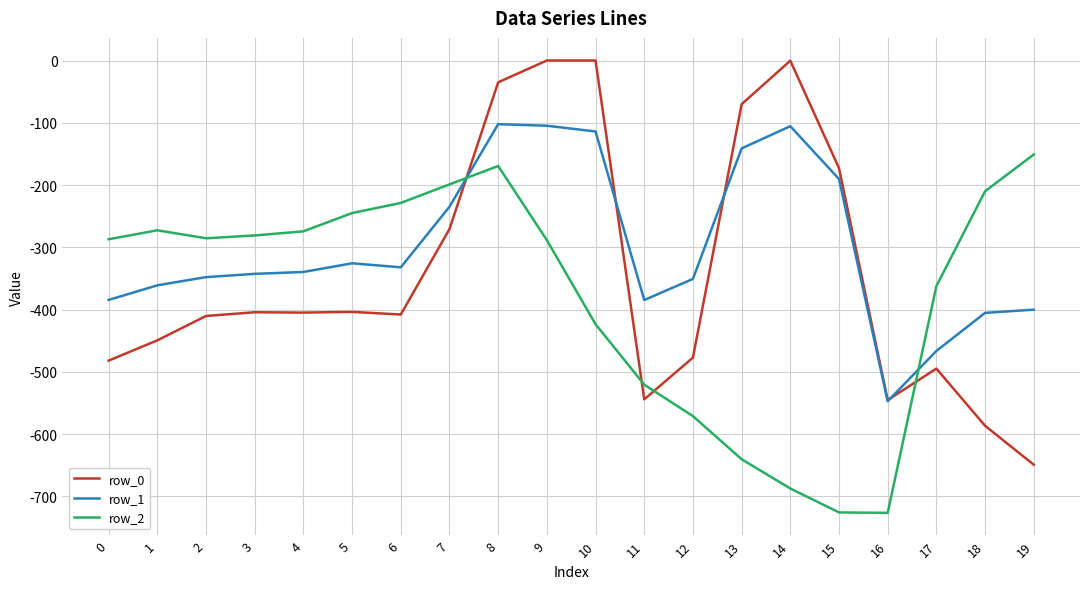

List the series in order of their peak value, lowest first.

row_2, row_1, row_0